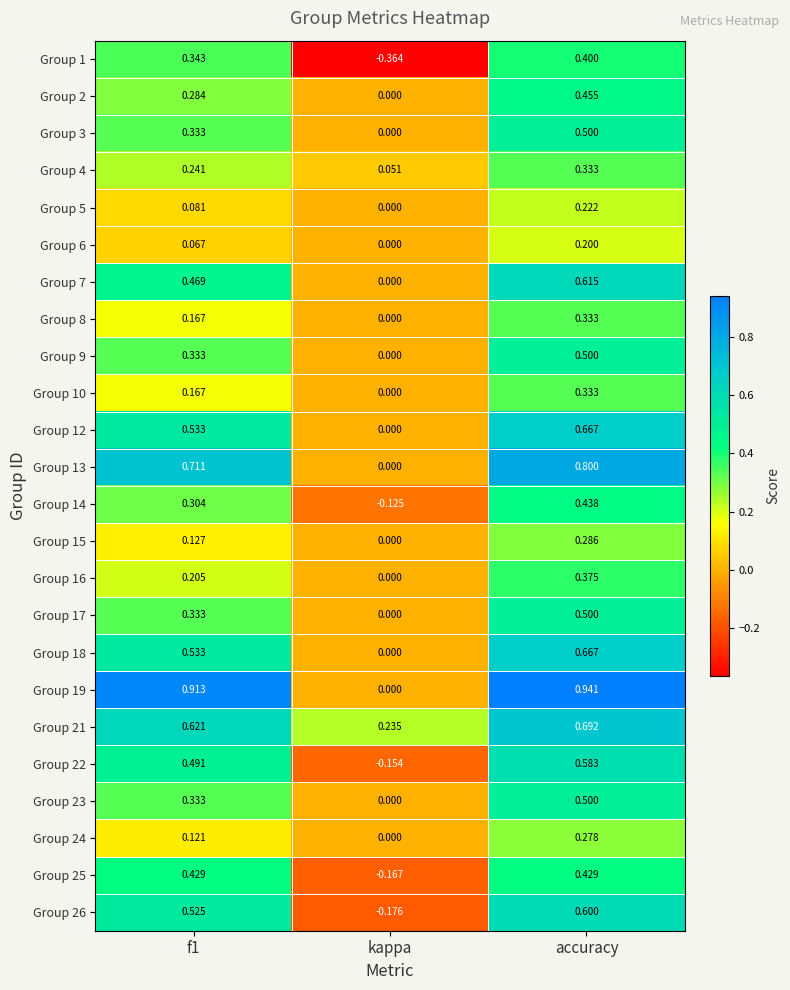

Is the value of Group 6 at f1 greater than the value of Group 3 at kappa?

Yes